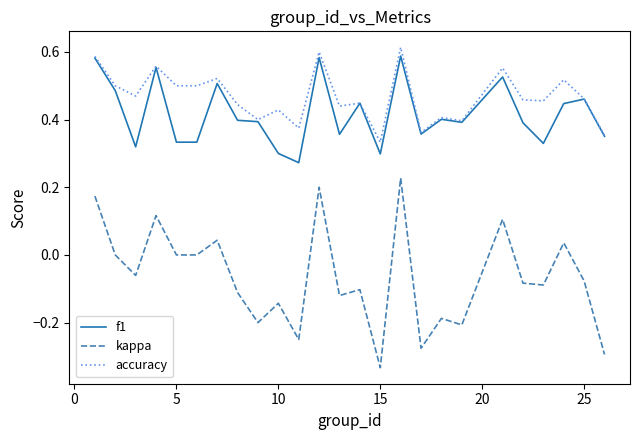

True or false: f1 and kappa cross at least once.

False